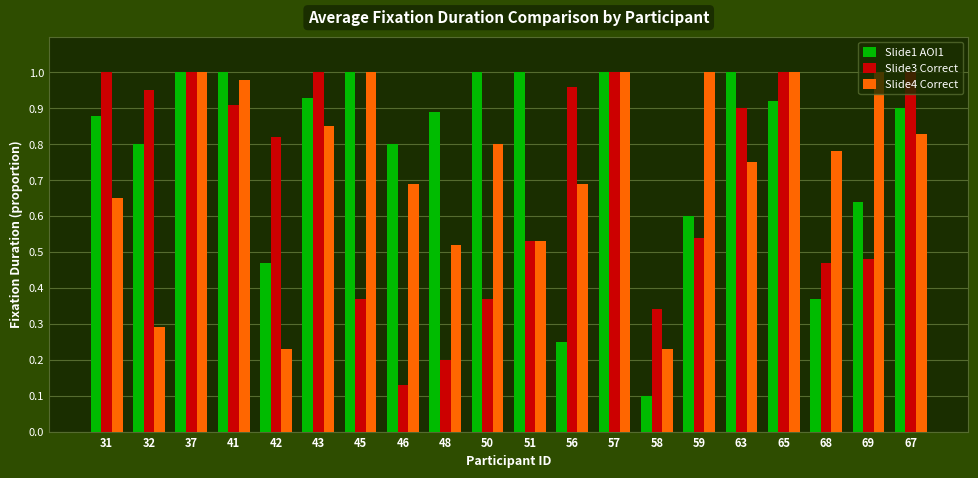

Rank the series at 58 from lowest to highest value.

Slide1 AOI1, Slide4 Correct, Slide3 Correct